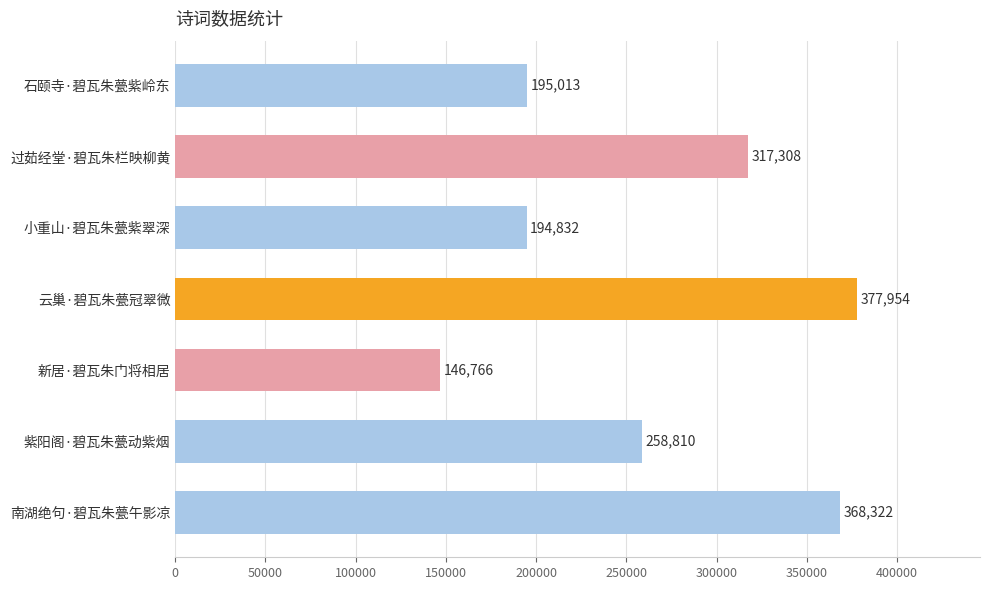

At which label is the value closest to 262360?

紫阳阁·碧瓦朱甍动紫烟